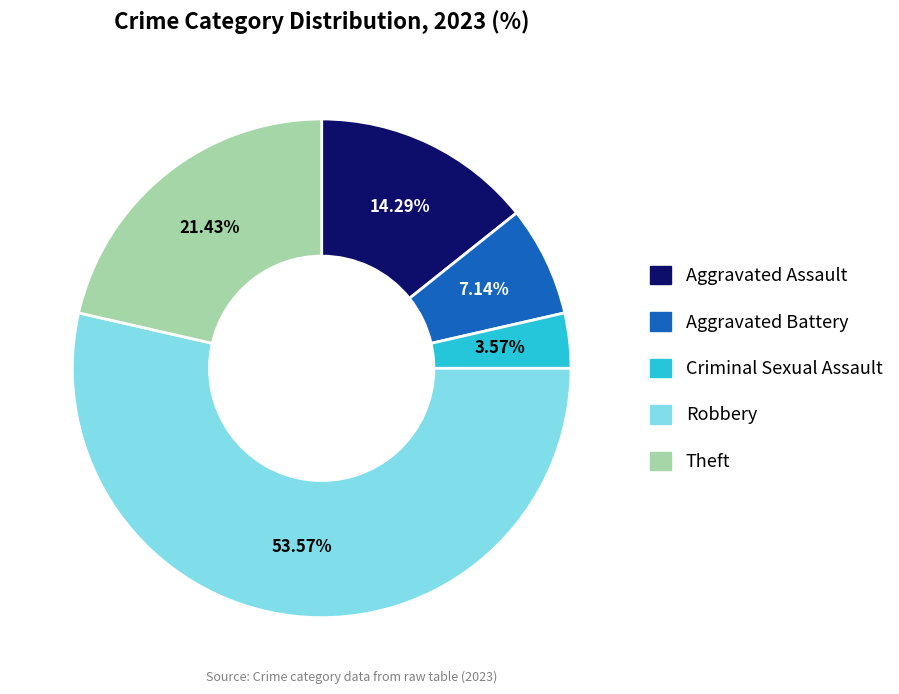

Does any single category account for the majority?

Yes